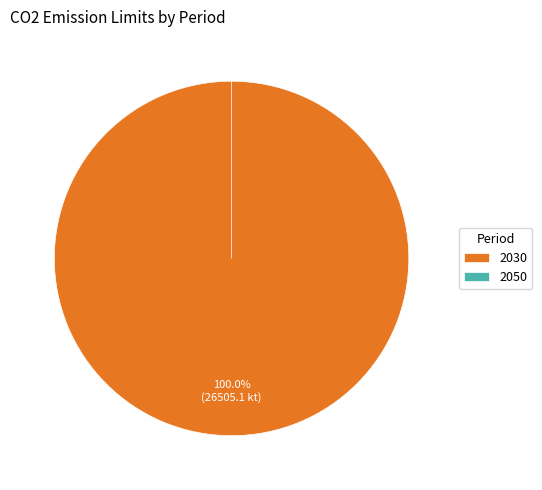

To the nearest percent, what percentage of the pie is 2030?

100%